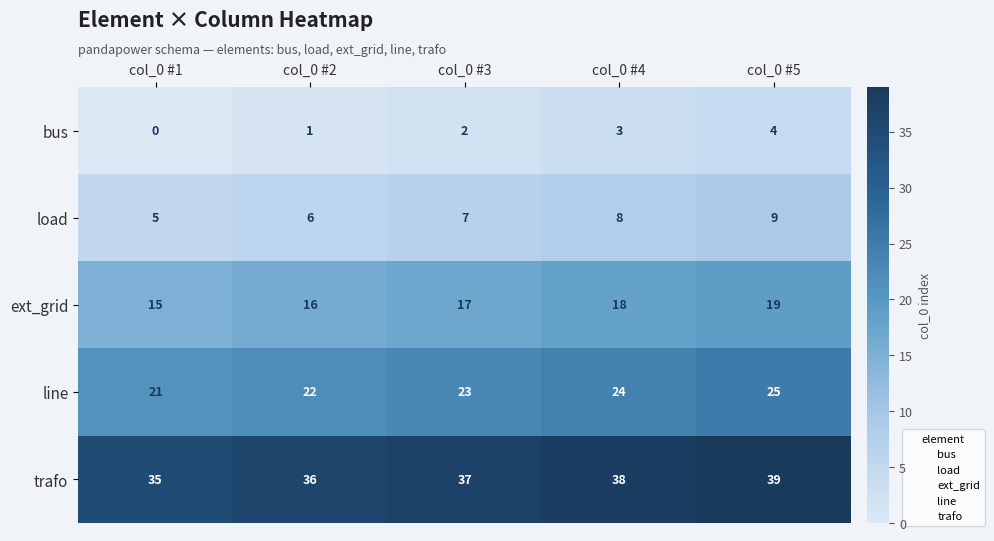

The value of trafo at col_0 #5 is 39. True or false?

True